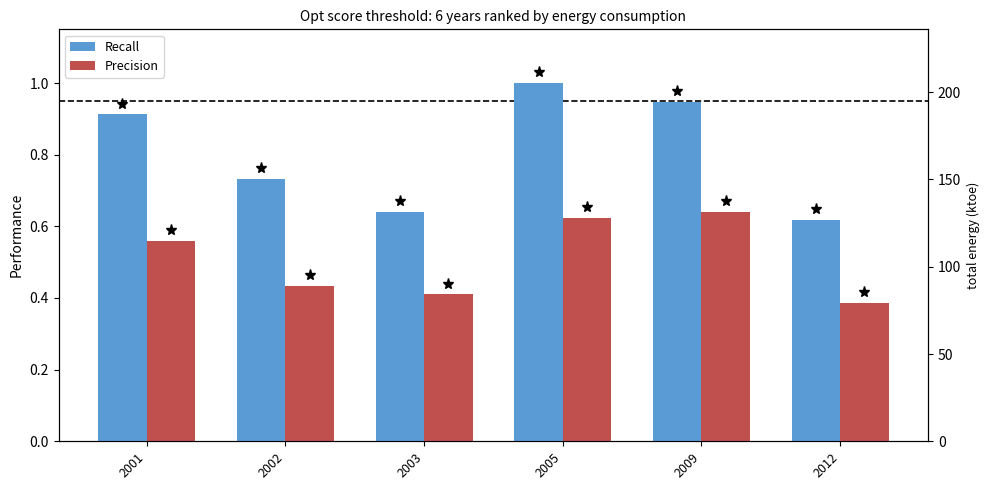

What is the total value across all series at 2002?

1.2